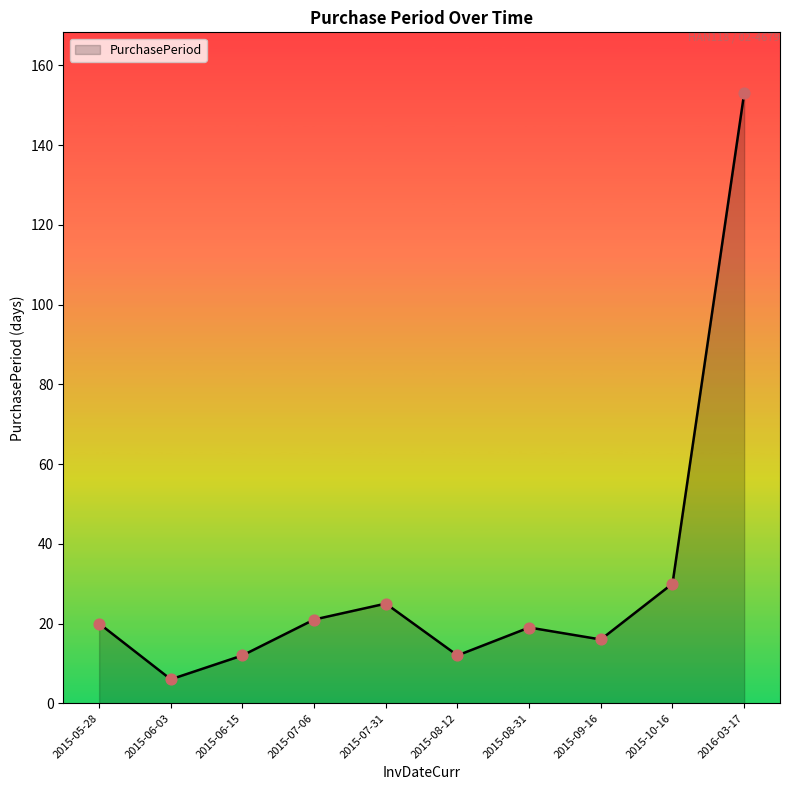

What is the ratio of the value at 2015-07-31 to the value at 2015-08-31?

1.3